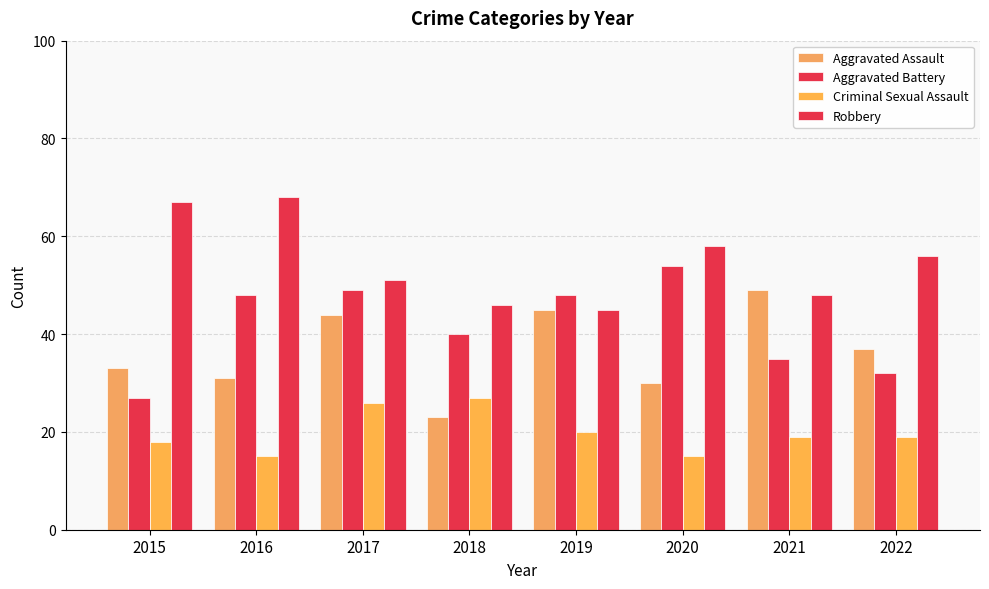

Reading left to right, transcribe all the data shown in this chart.

Aggravated Assault: 2015=33	2016=31	2017=44	2018=23	2019=45	2020=30	2021=49	2022=37
Aggravated Battery: 2015=27	2016=48	2017=49	2018=40	2019=48	2020=54	2021=35	2022=32
Criminal Sexual Assault: 2015=18	2016=15	2017=26	2018=27	2019=20	2020=15	2021=19	2022=19
Robbery: 2015=67	2016=68	2017=51	2018=46	2019=45	2020=58	2021=48	2022=56